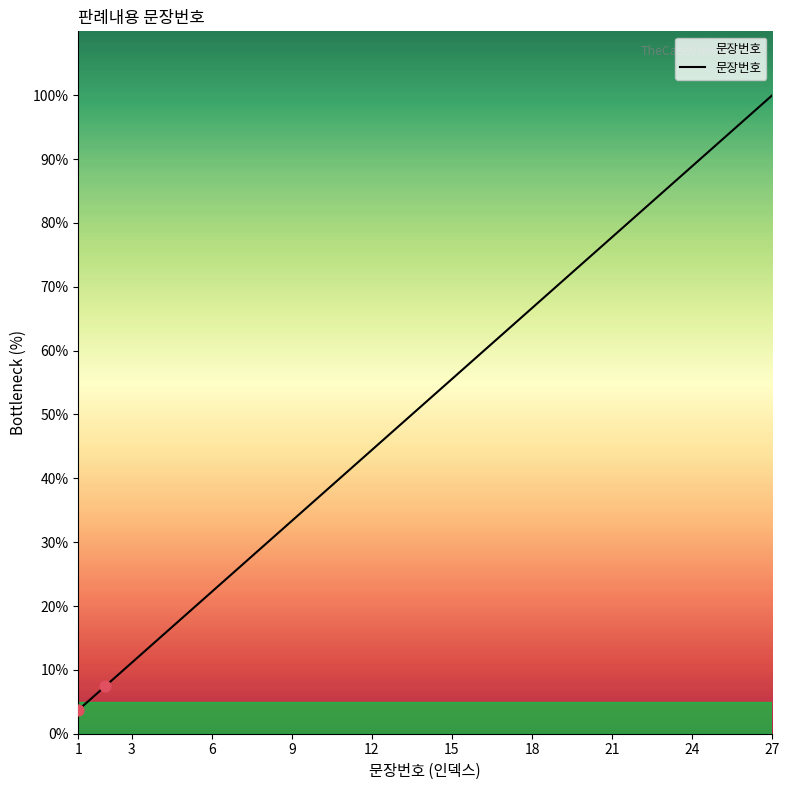

Approximately how many times larger is the value at 23 compared to 14?

1.6